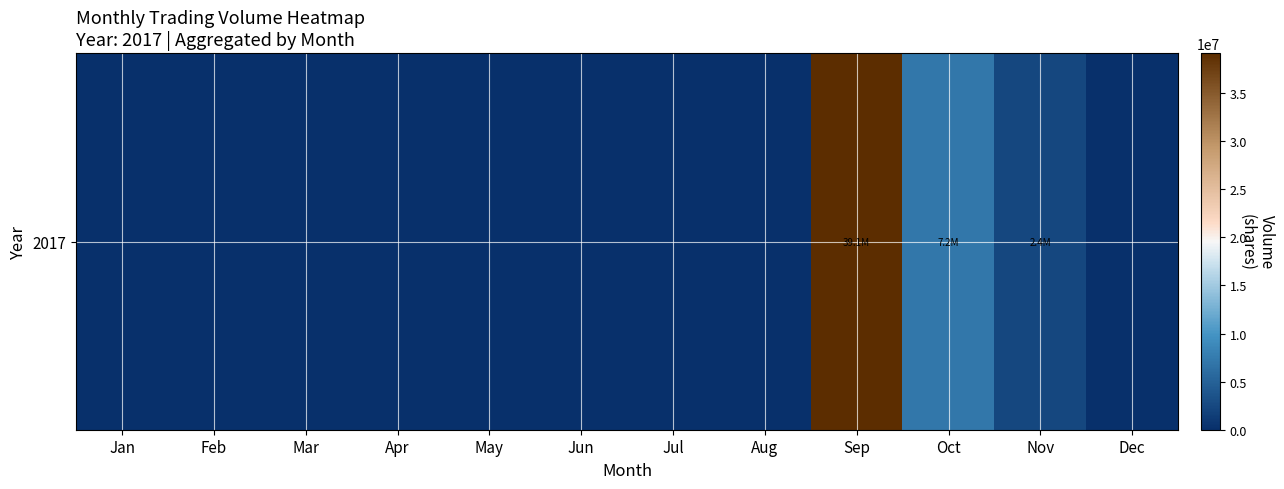

Reading left to right, list all the values displayed in this chart.

0	0	0	0	0	0	0	0	39121795	7166845	2425685	0